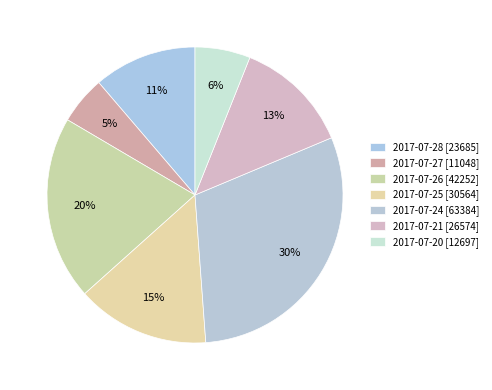

Is there any slice that represents more than half of the pie?

No